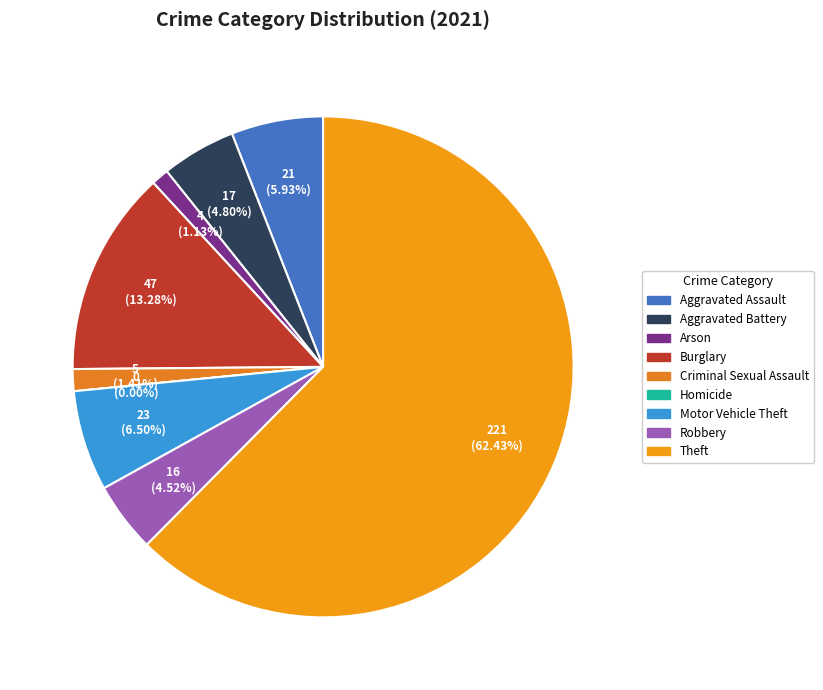

Which slice is the smallest?

Homicide